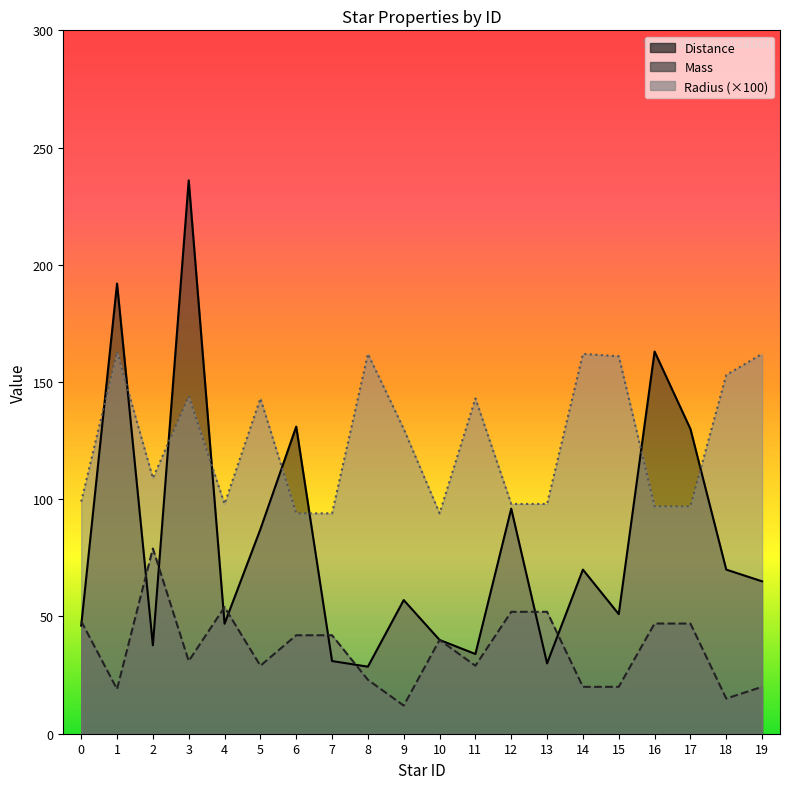

What is the value of the Mass point at the 3rd from the left?

79.0